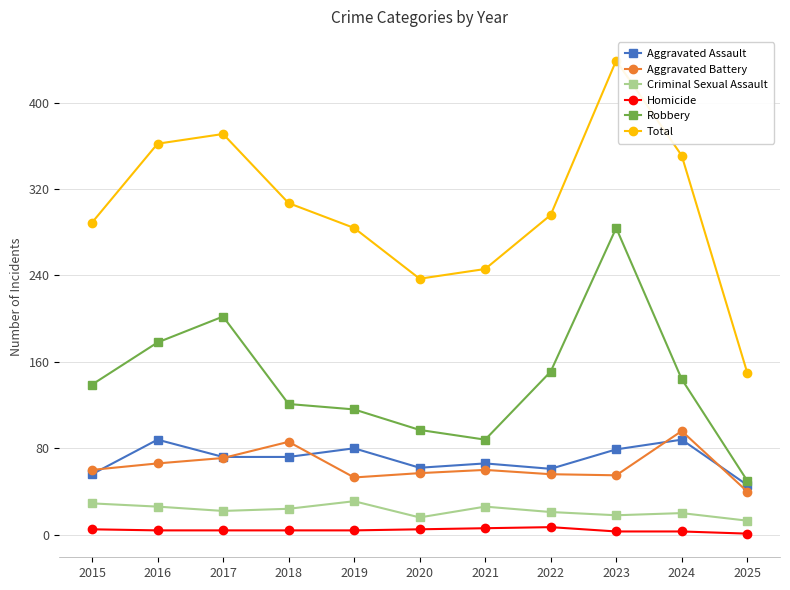

At 2019, list the series in order from smallest to largest.

Homicide, Criminal Sexual Assault, Aggravated Battery, Aggravated Assault, Robbery, Total